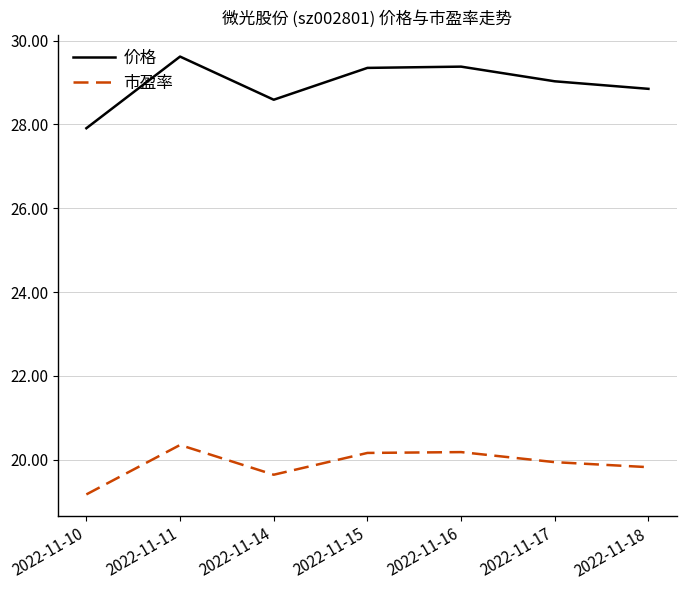

At which label does 价格 reach its peak?

2022-11-11